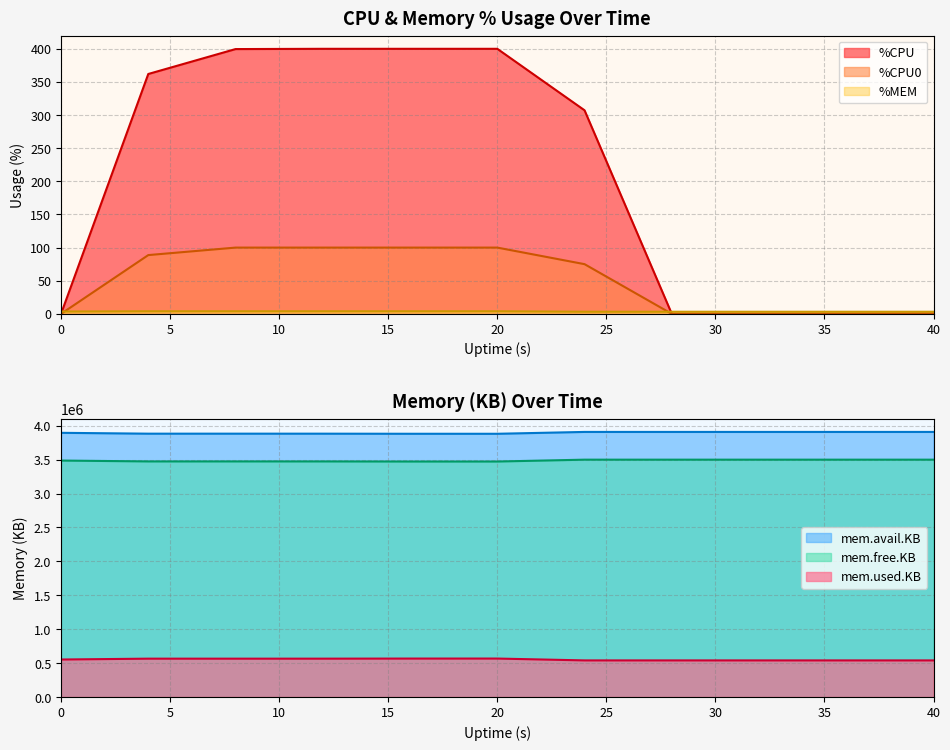

The value of %CPU at 0 is -214.0. True or false?

False